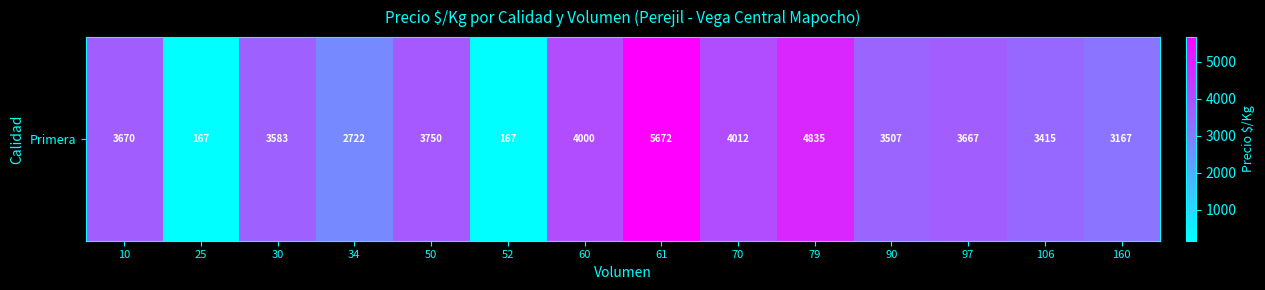

What is the smallest value displayed?

167